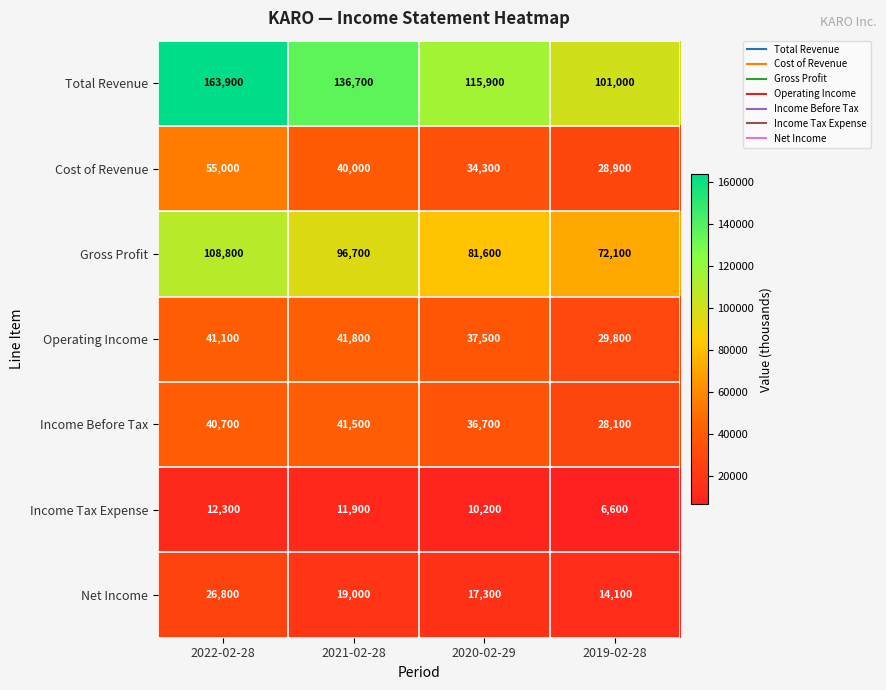

Rank the series by their maximum value, from lowest to highest.

Income Tax Expense, Net Income, Income Before Tax, Operating Income, Cost of Revenue, Gross Profit, Total Revenue